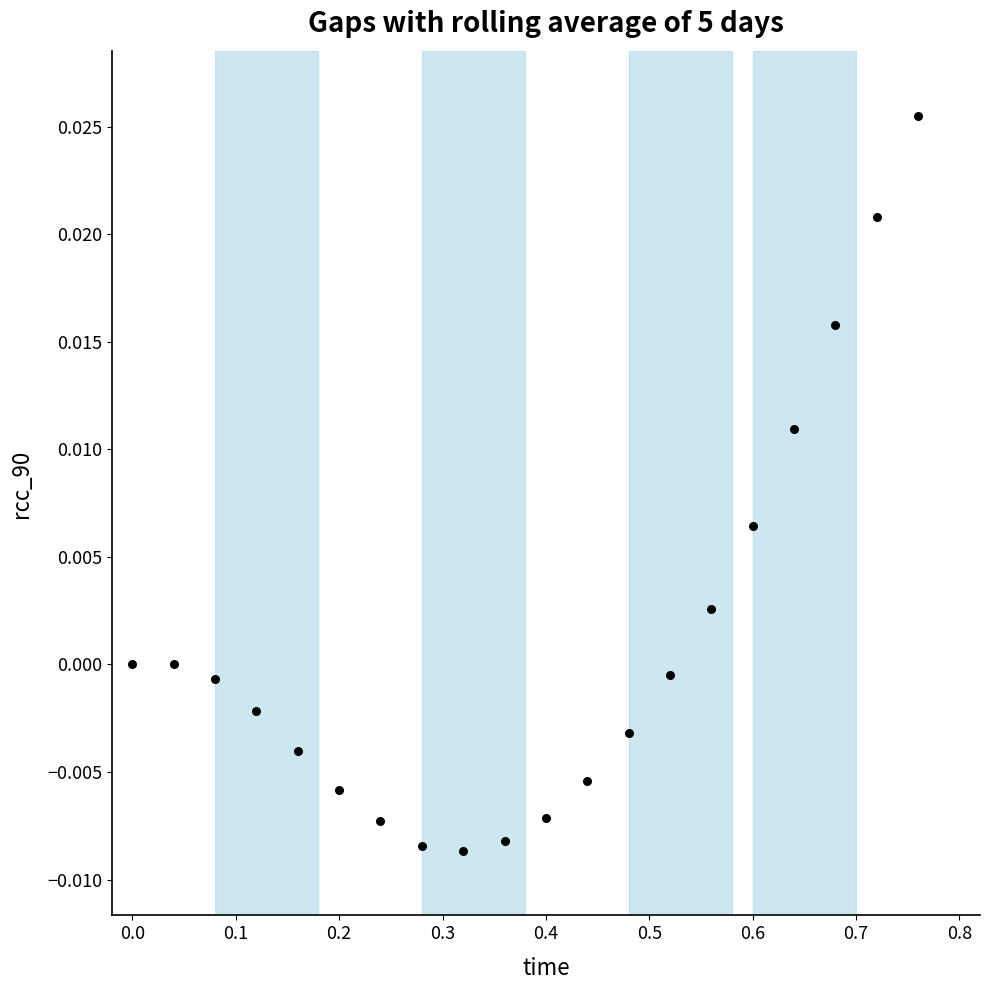

What is the range of X values (max minus min)?

0.8